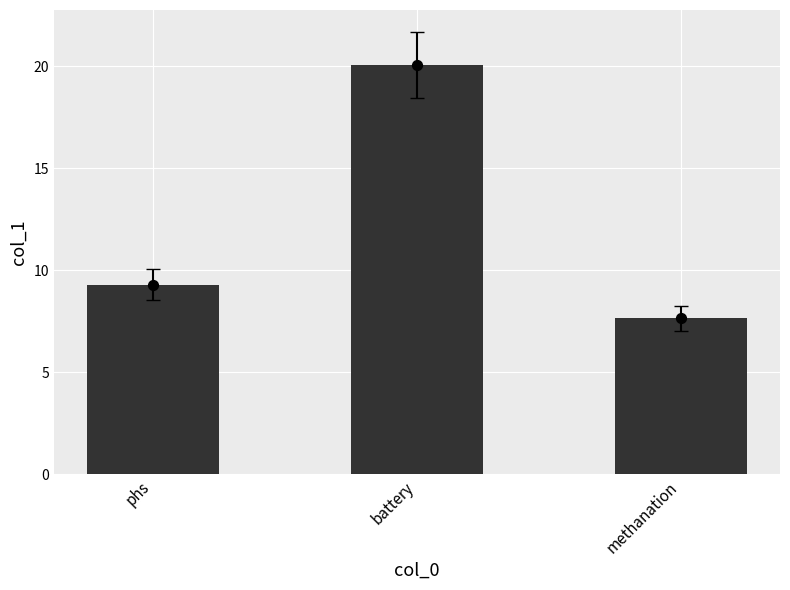

Which has a higher value, battery or methanation?

battery